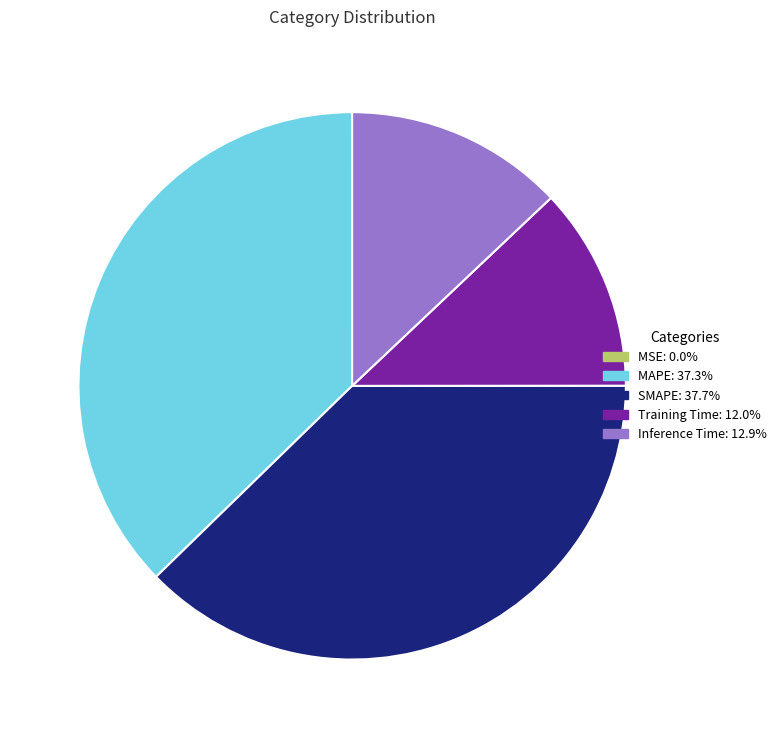

Combined, do Inference Time and SMAPE account for over 50%?

Yes